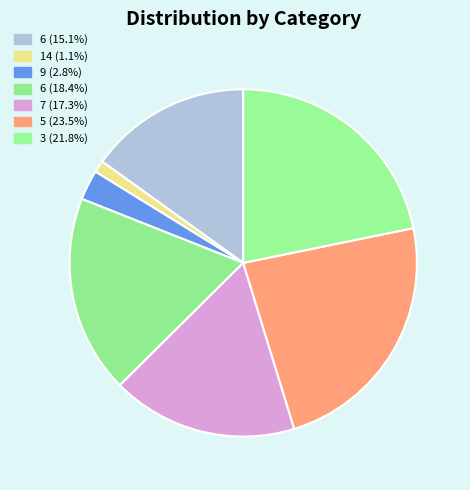

How many segments does this pie chart have?

7